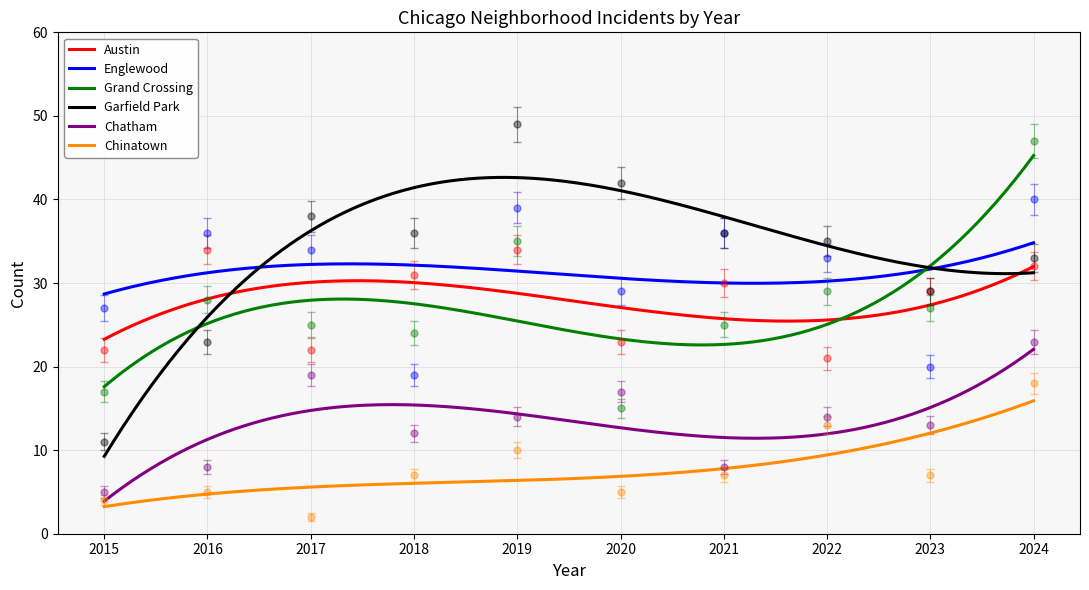

List the series in order of their peak value, highest first.

Garfield Park, Grand Crossing, Englewood, Austin, Chatham, Chinatown